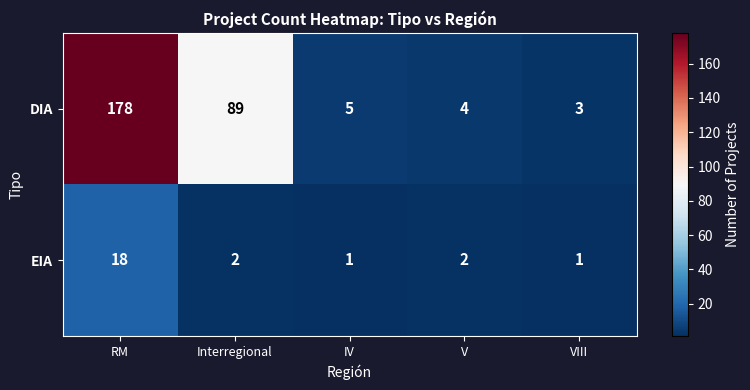

Rank the series at VIII from lowest to highest value.

EIA, DIA